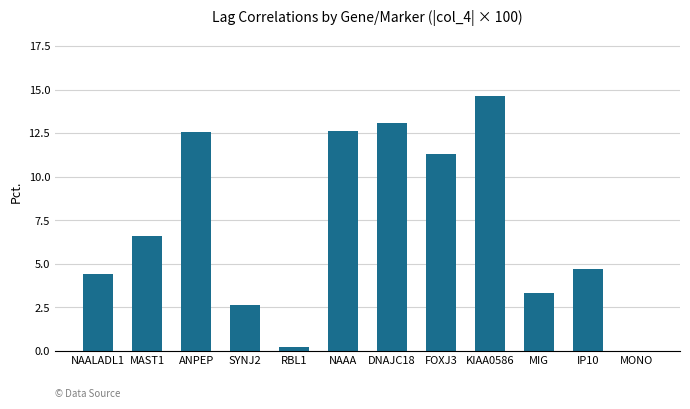

At which label does the data first exceed 6?

MAST1